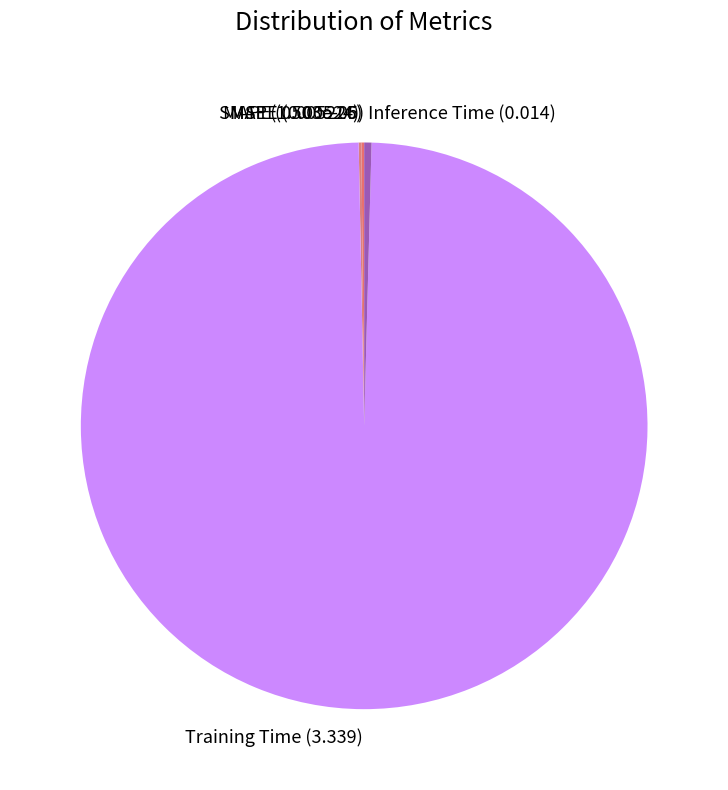

What is the largest slice in the pie chart?

Training Time